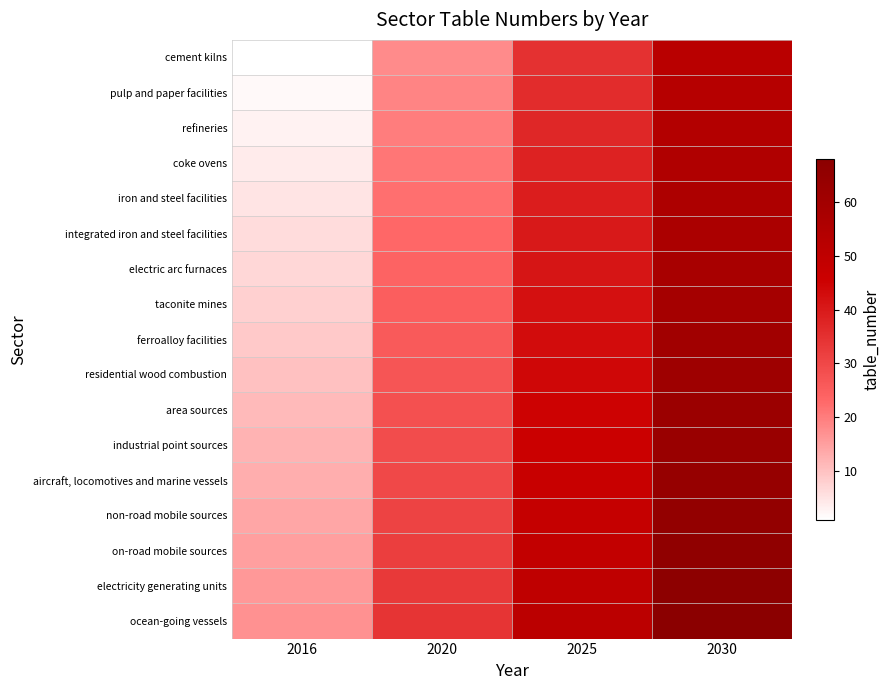

Rank the series at 2030 from highest to lowest value.

ocean-going vessels, electricity generating units, on-road mobile sources, non-road mobile sources, aircraft, locomotives and marine vessels, industrial point sources, area sources, residential wood combustion, ferroalloy facilities, taconite mines, electric arc furnaces, integrated iron and steel facilities, iron and steel facilities, coke ovens, refineries, pulp and paper facilities, cement kilns